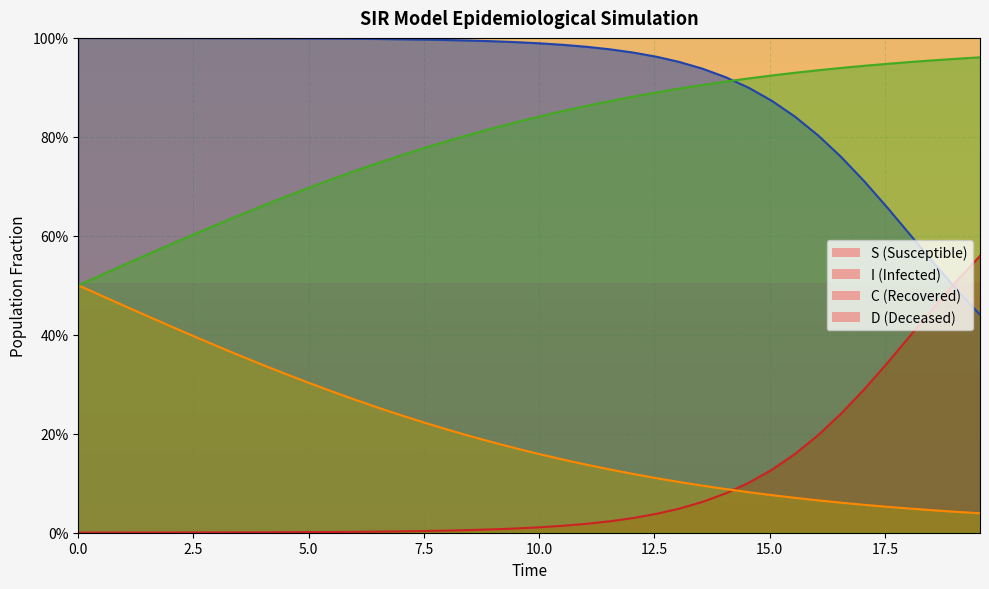

True or false: C and D cross at least once.

False